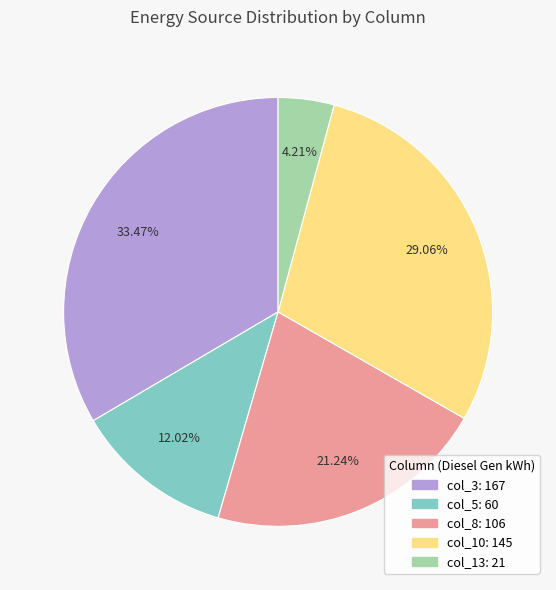

Is there any slice that represents more than half of the pie?

No